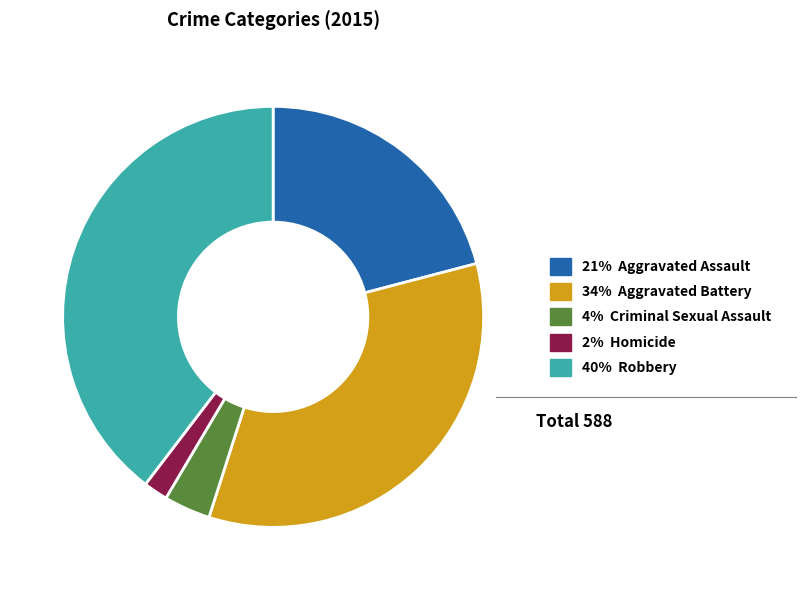

Is the sum of 21% Aggravated Assault and 40% Robbery greater than half?

Yes